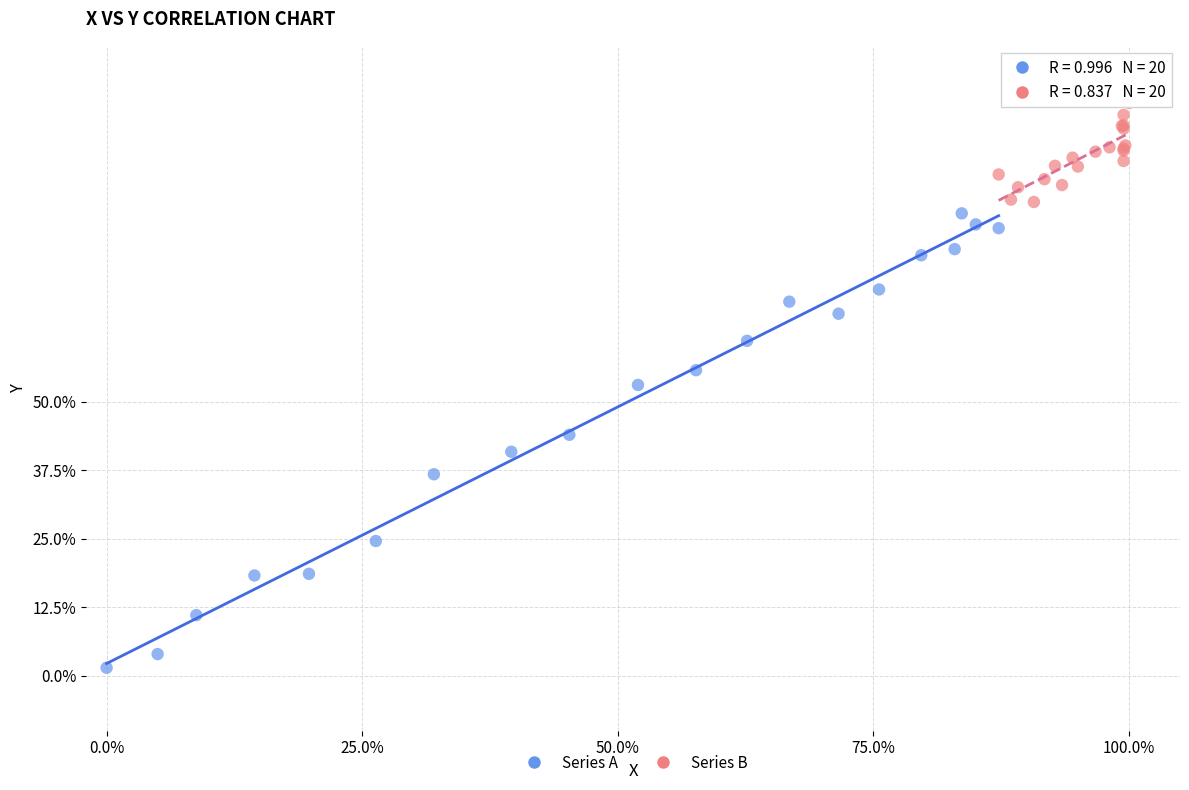

Which series reaches the minimum Y coordinate?

Series A